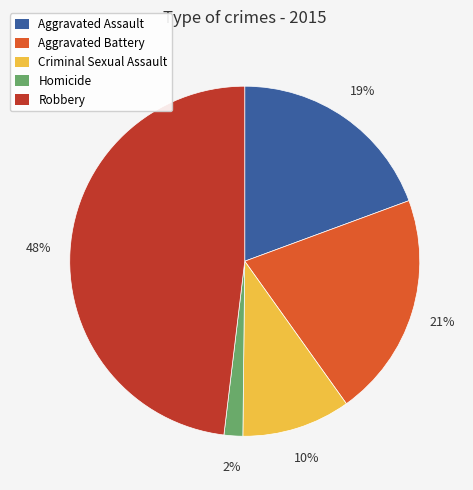

To the nearest percent, what is the combined percentage of Criminal Sexual Assault and Homicide?

12%